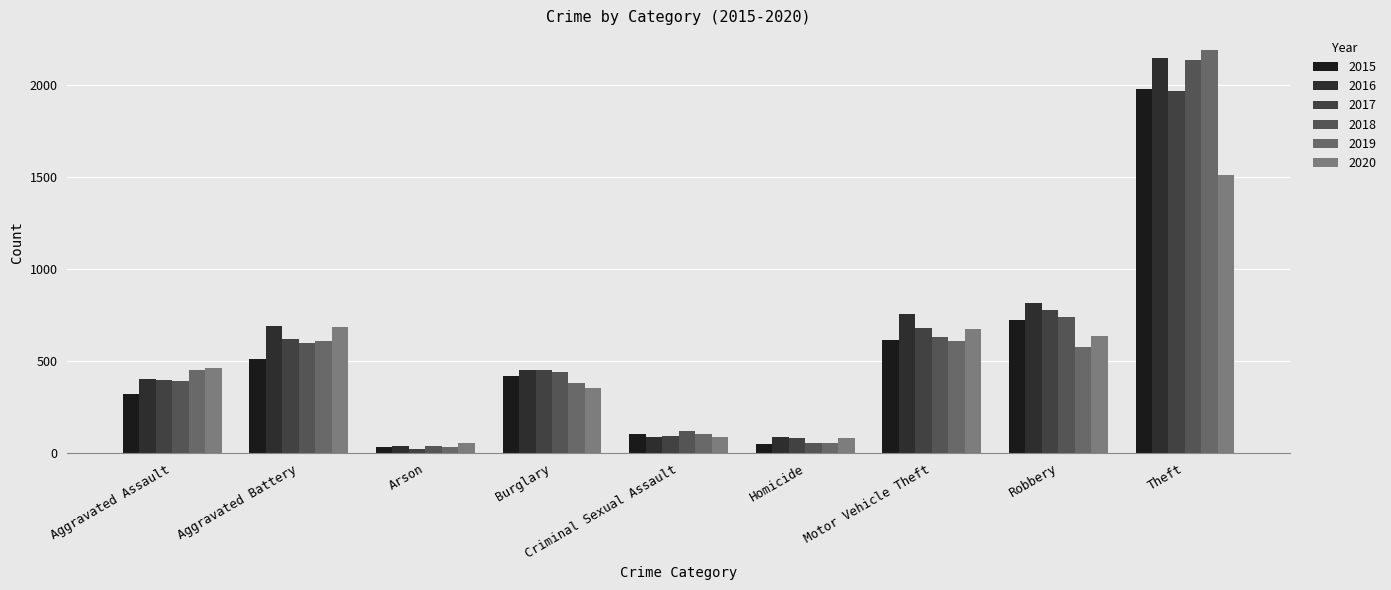

What is the smallest value displayed?

23